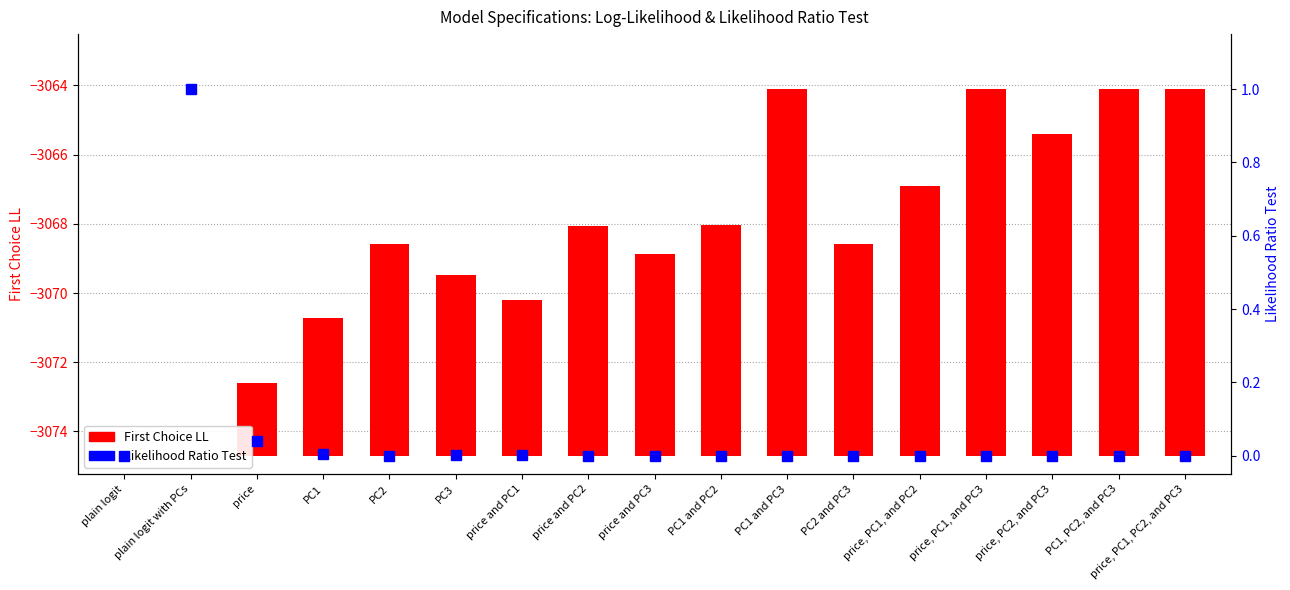

What is the label of the 2nd bar from the right?

PC1, PC2, and PC3